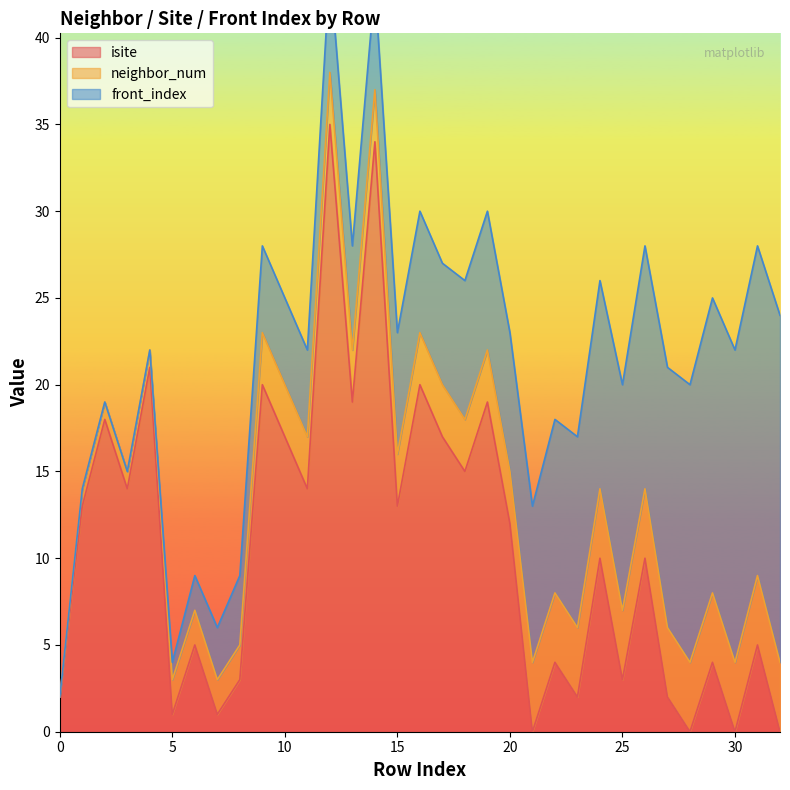

What is the total value across all series at 24?

26